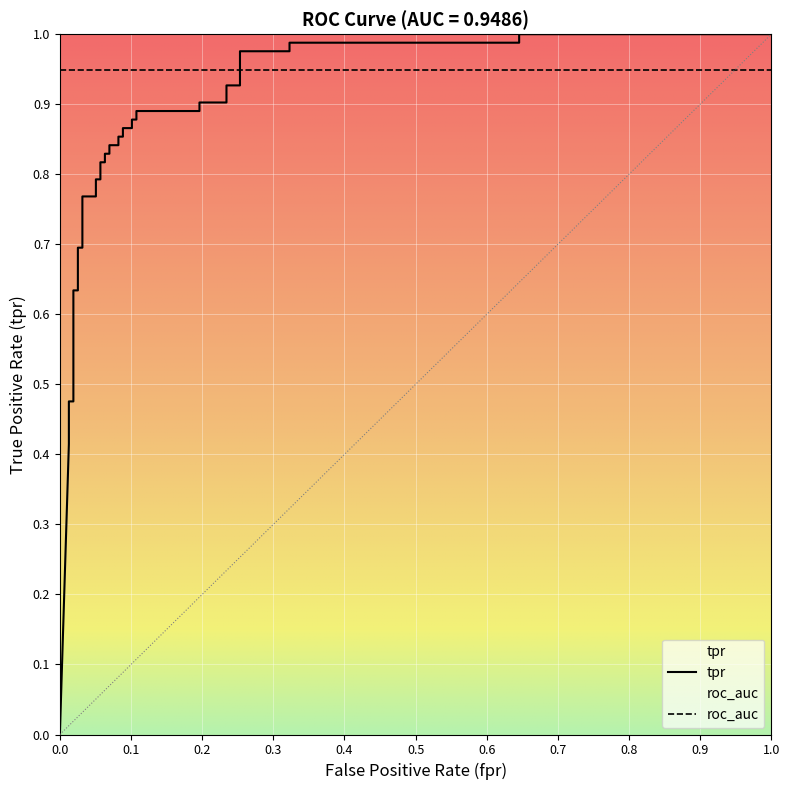

What is the sum of all values?

28.7